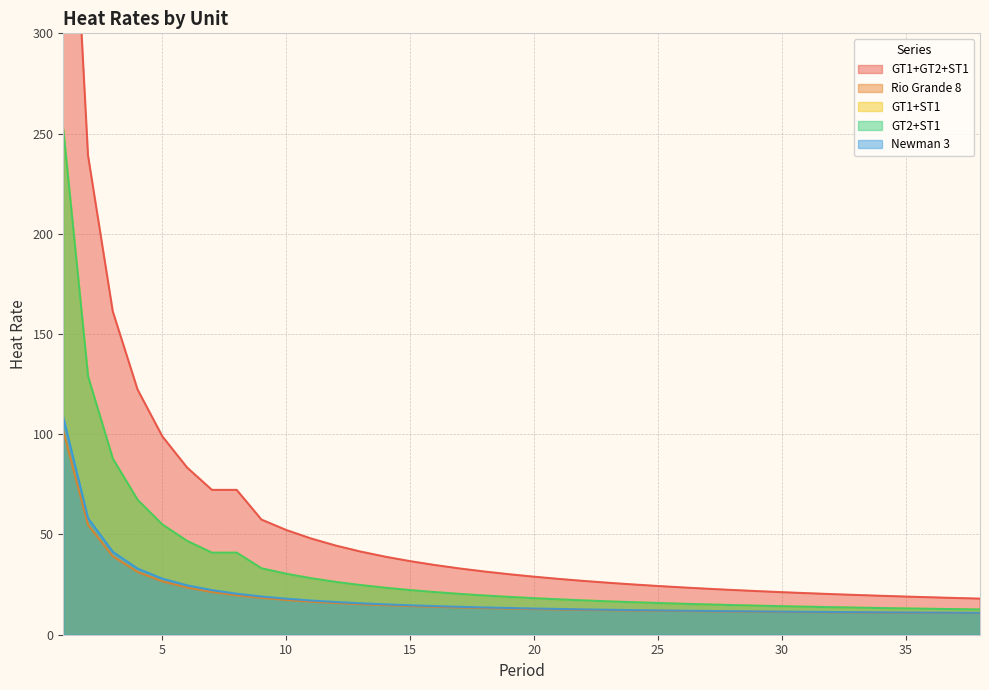

How many lines are shown in the chart?

5